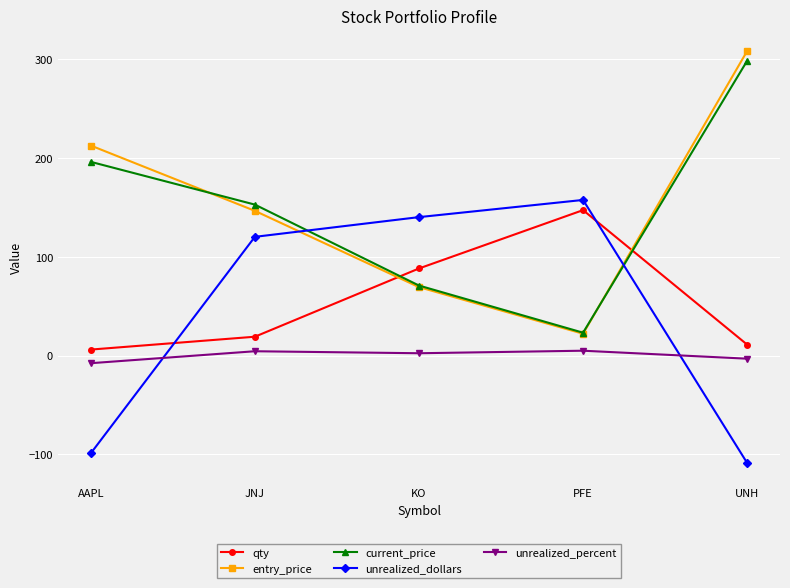

At which label is current_price closest to 160?

JNJ